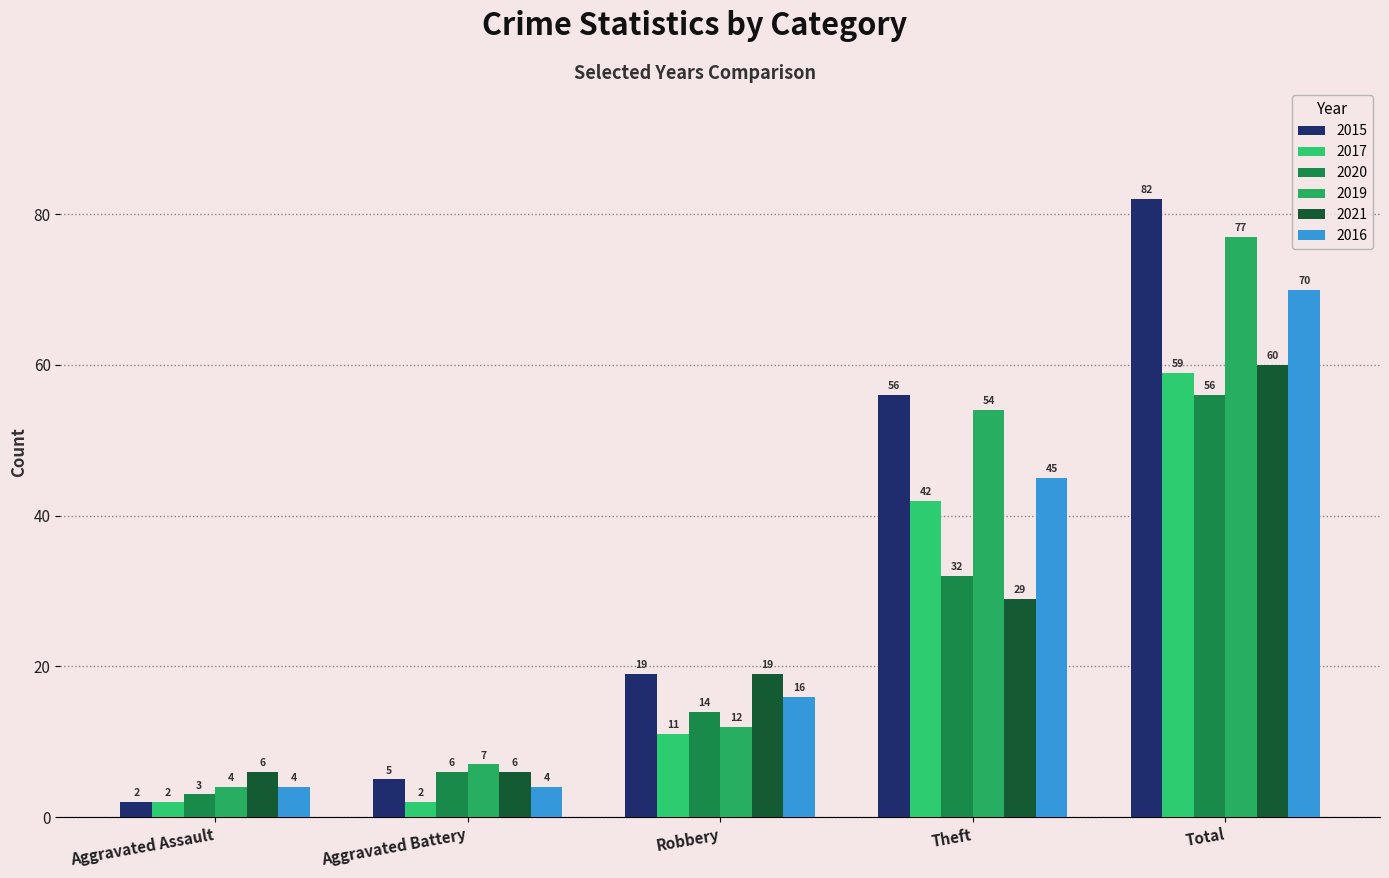

What is the difference between the 2015 values at Aggravated Battery and Robbery?

14